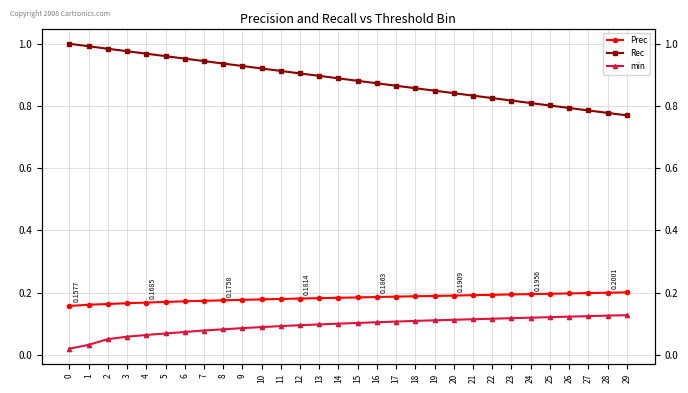

What value does the min series have at 17?

0.1